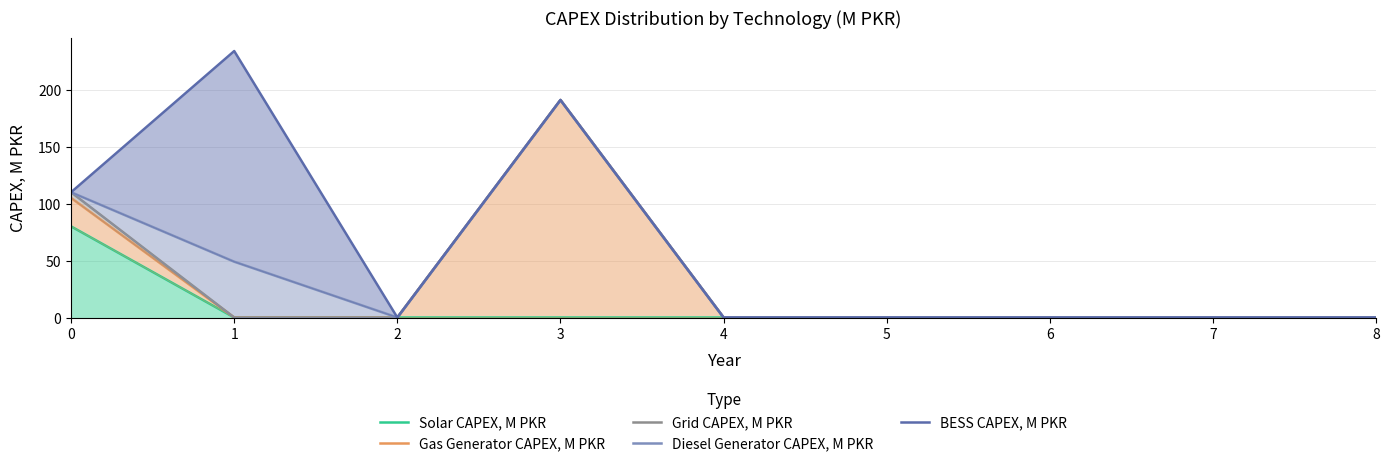

How many lines are shown in the chart?

5